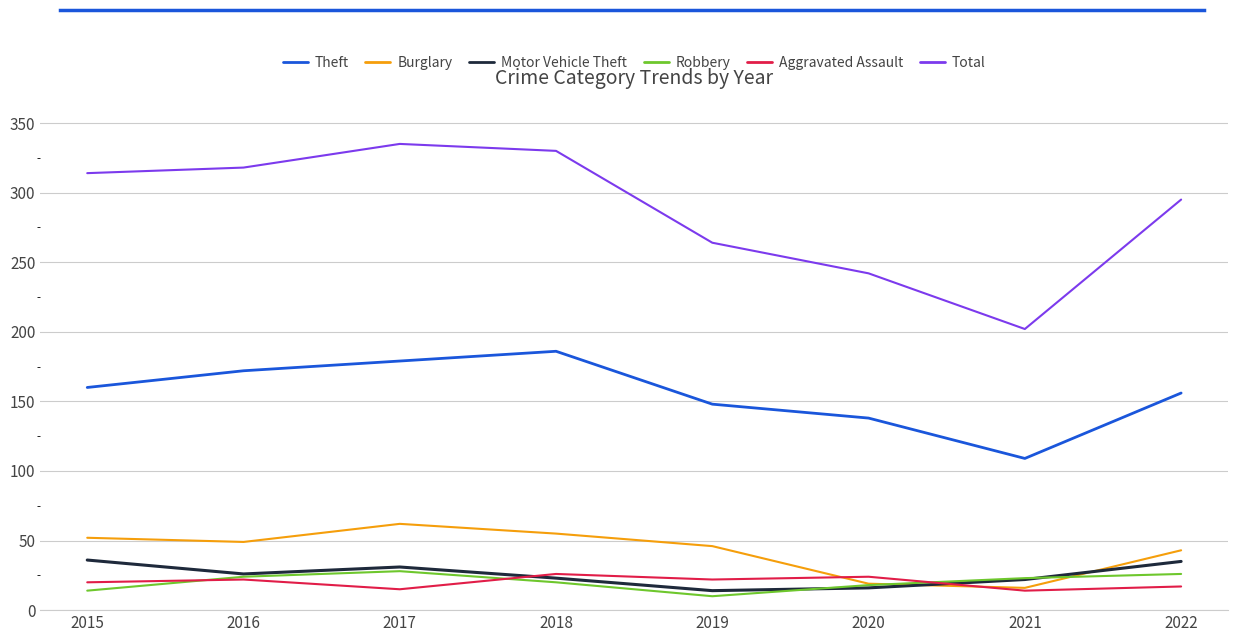

What is the sum of the Total values at 2022 and 2018?

625